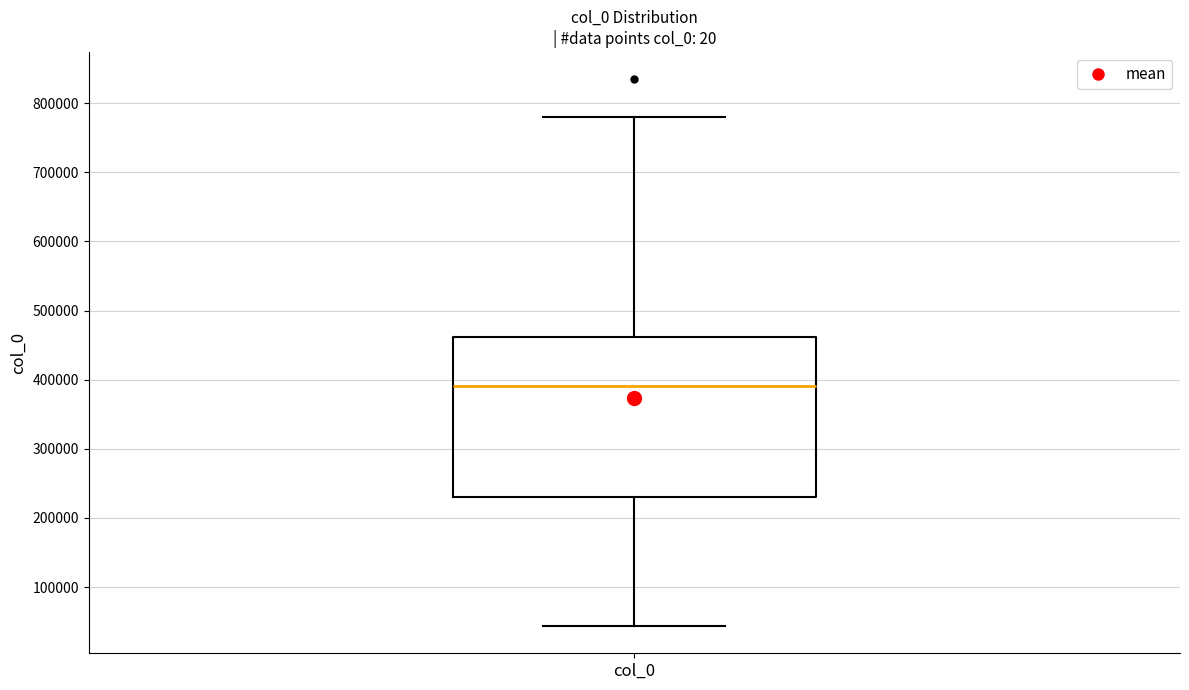

Transcribe this box plot: give where the median line is, the range the box spans, and where the two whiskers end, as read against the y-axis. The values are not printed on the chart, so give them approximately, as read against the axis.

median 390000, box 230000 to 460000, whiskers 40000 to 780000